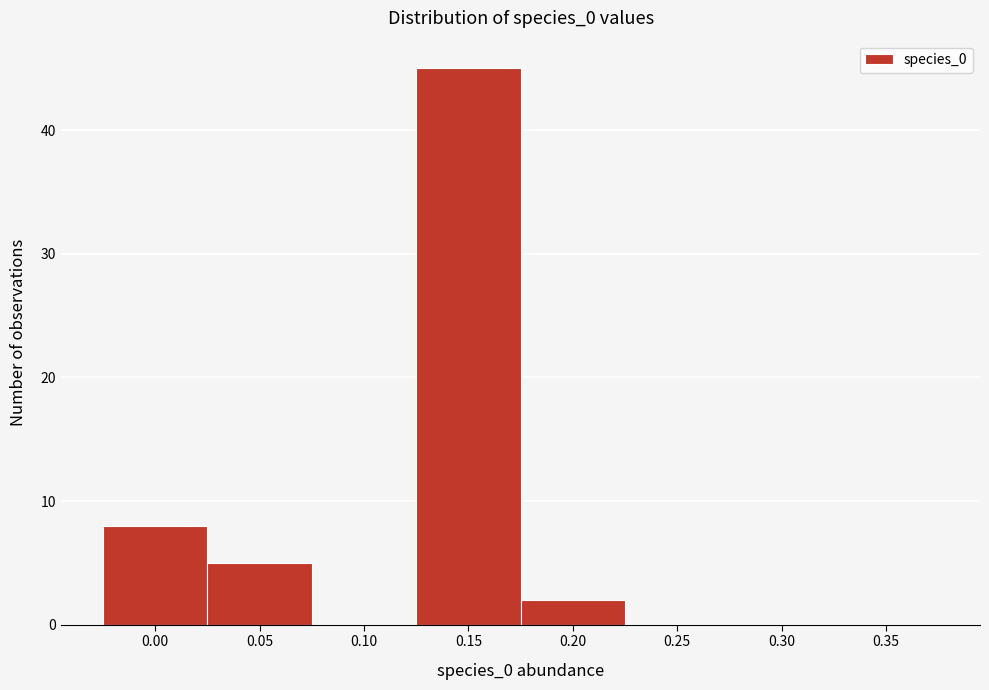

Reading left to right, list all the values displayed in this chart.

0.00=8	0.05=5	0.10=0	0.15=45	0.20=2	0.25=0	0.30=0	0.35=0